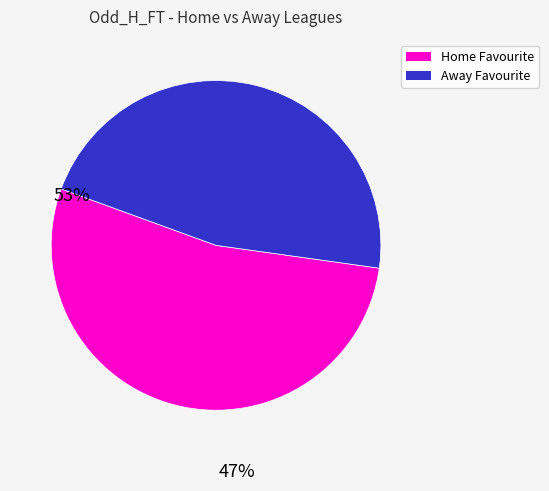

Does any single category account for the majority?

Yes